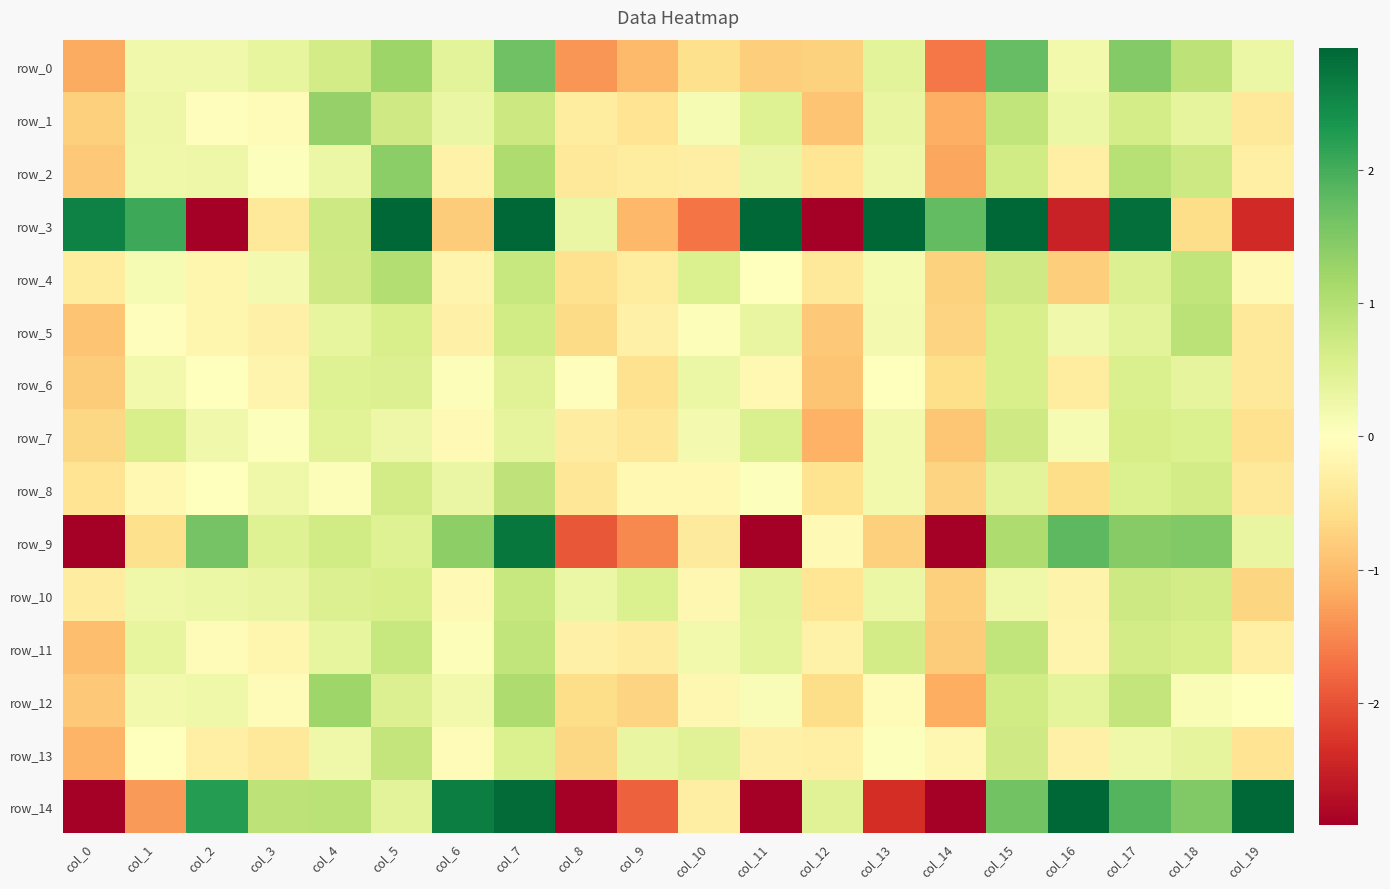

What is the maximum value shown in the chart?

4.8